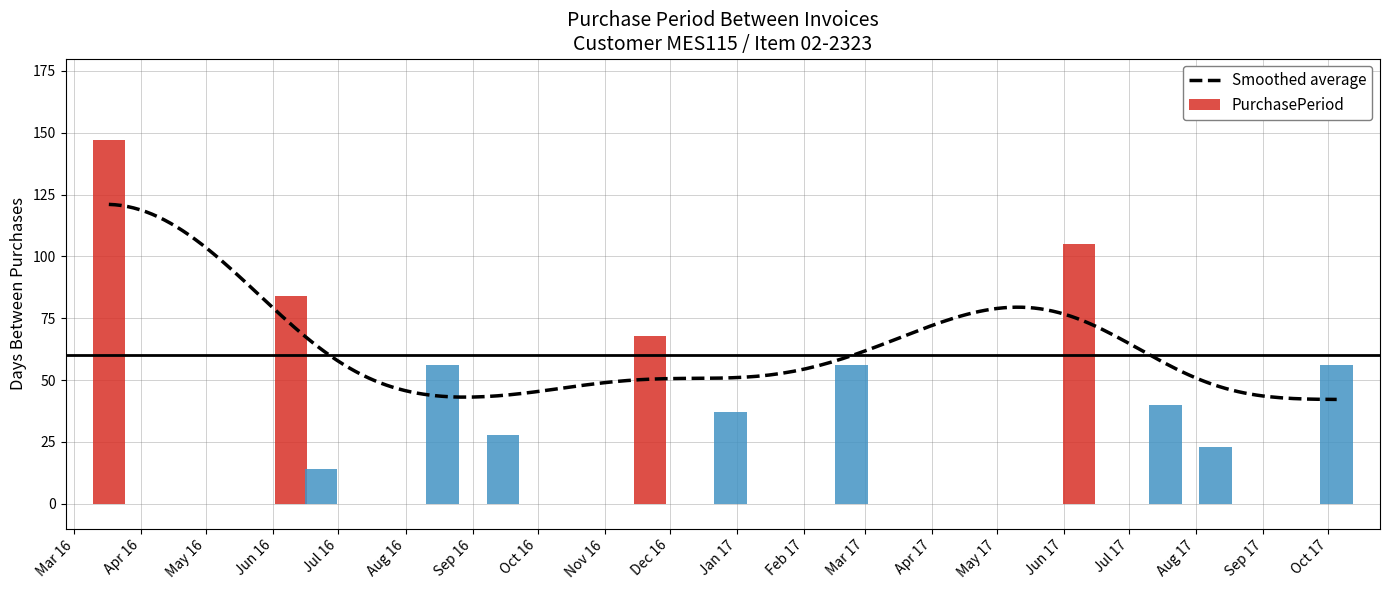

What is the difference between the maximum and minimum values?

133